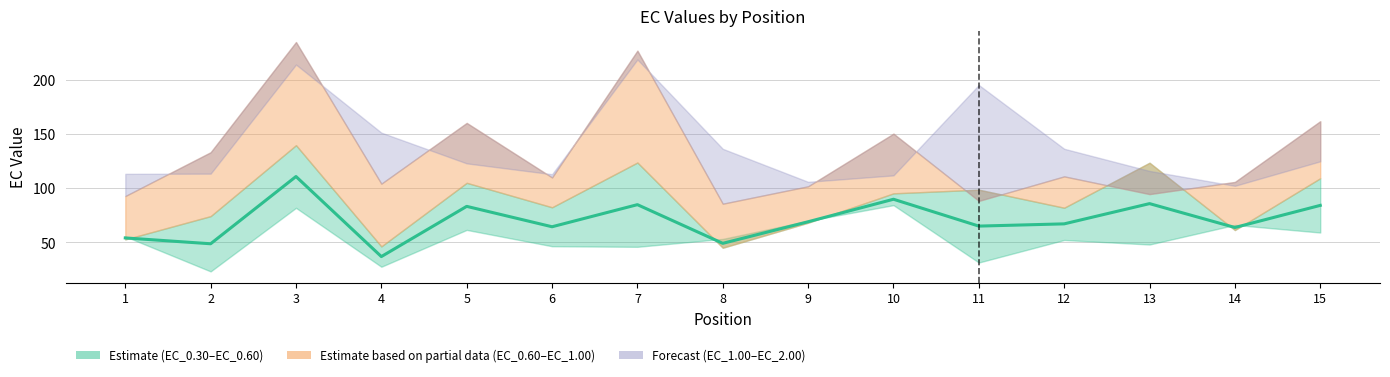

How many values exceed 67?

8